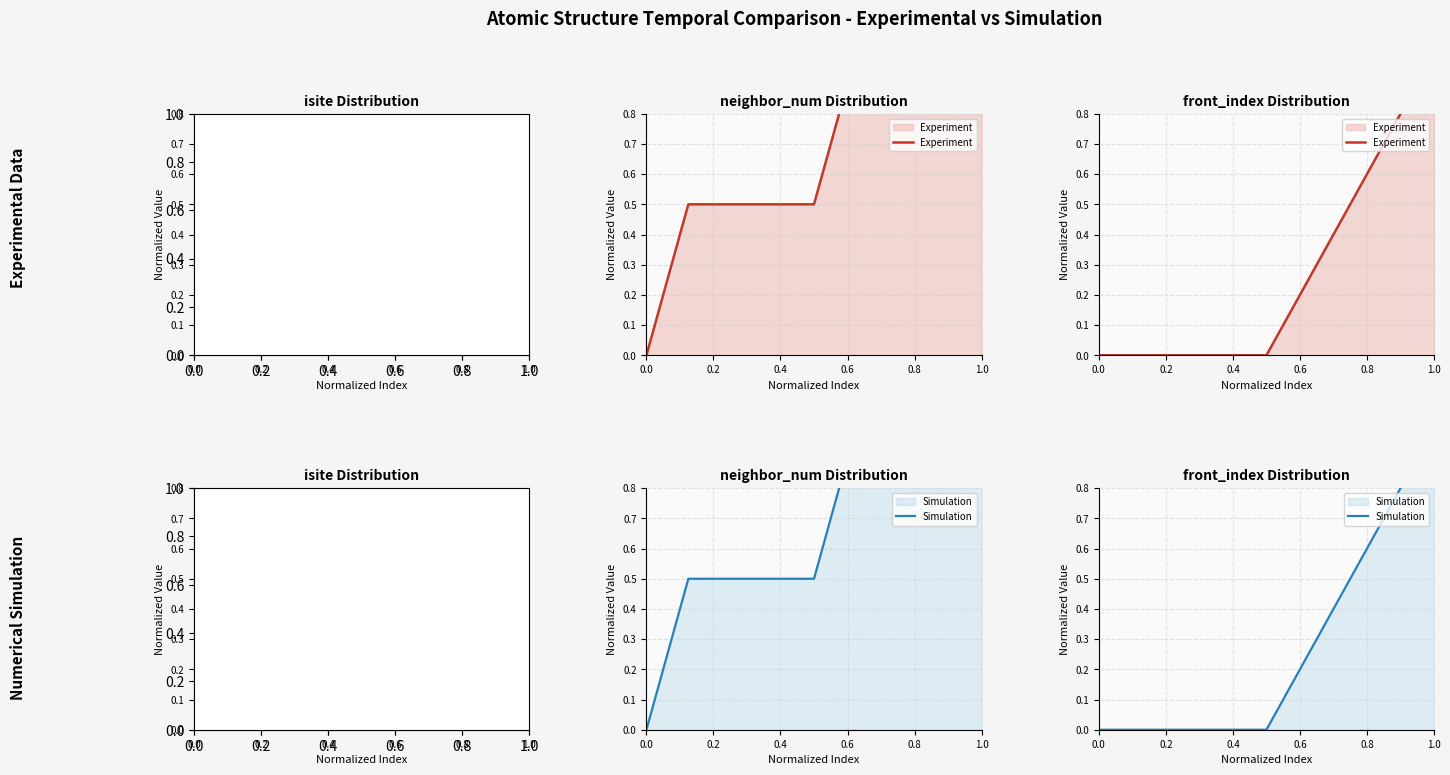

What is the difference between the maximum and minimum values in the Experiment series?

1.0